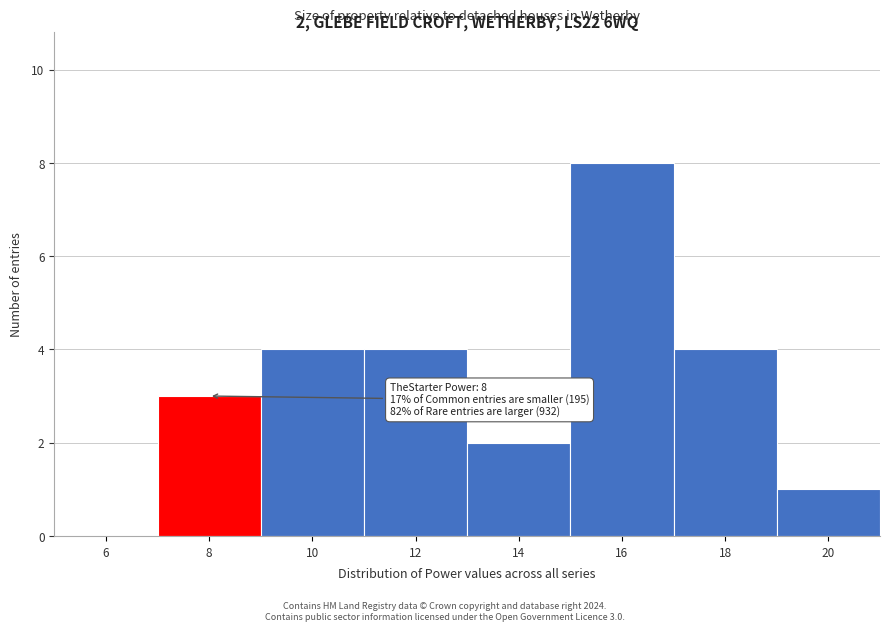

Reading left to right, extract all data points from this chart.

6=0	8=3	10=4	12=4	14=2	16=8	18=4	20=1